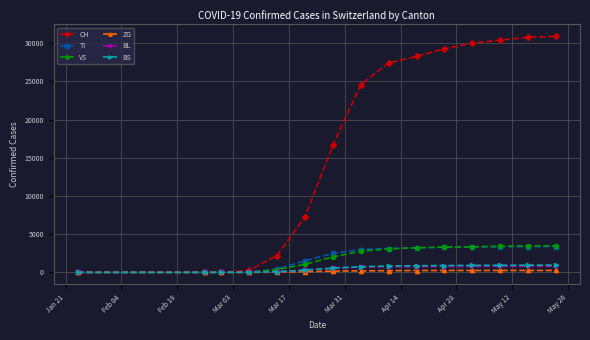

Which series has the widest spread of values?

CH